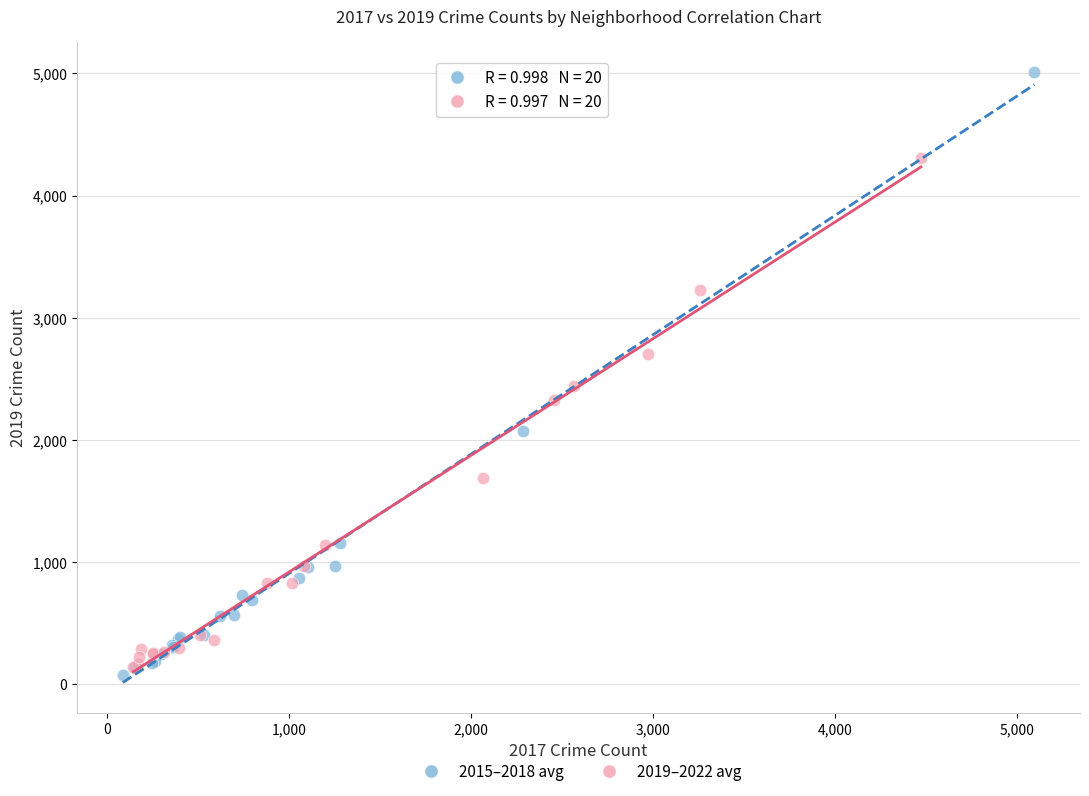

Which series contains the highest Y value?

2015–2018 avg